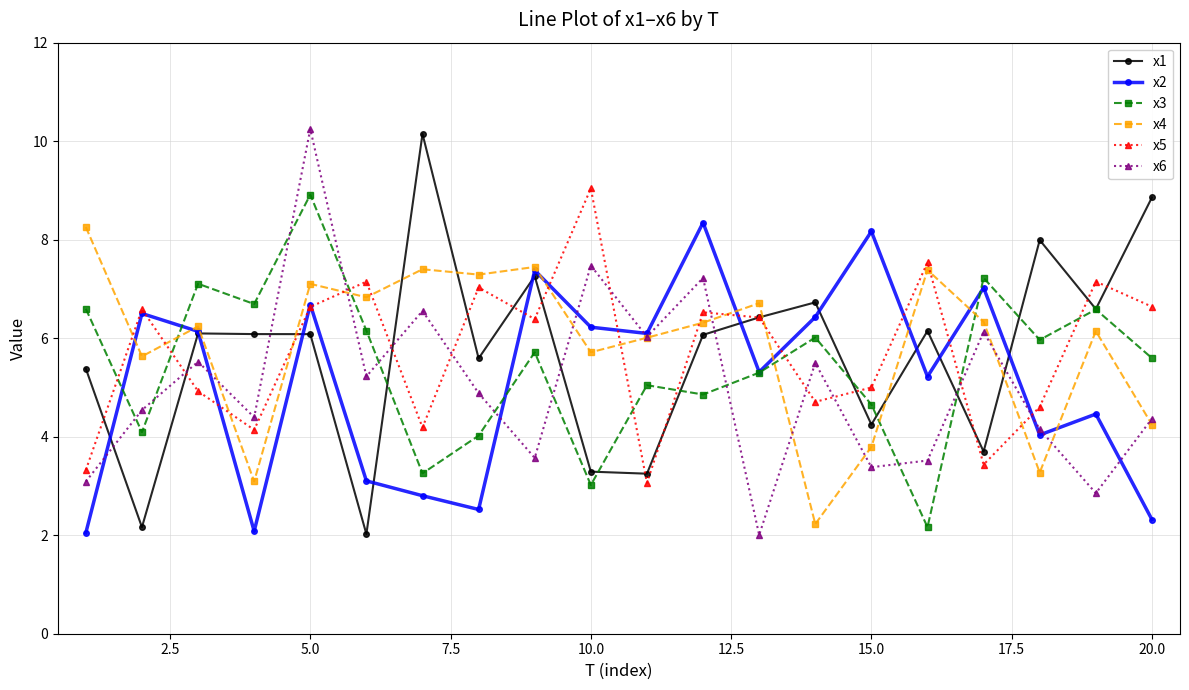

True or false: x5 and x3 intersect in this chart.

True